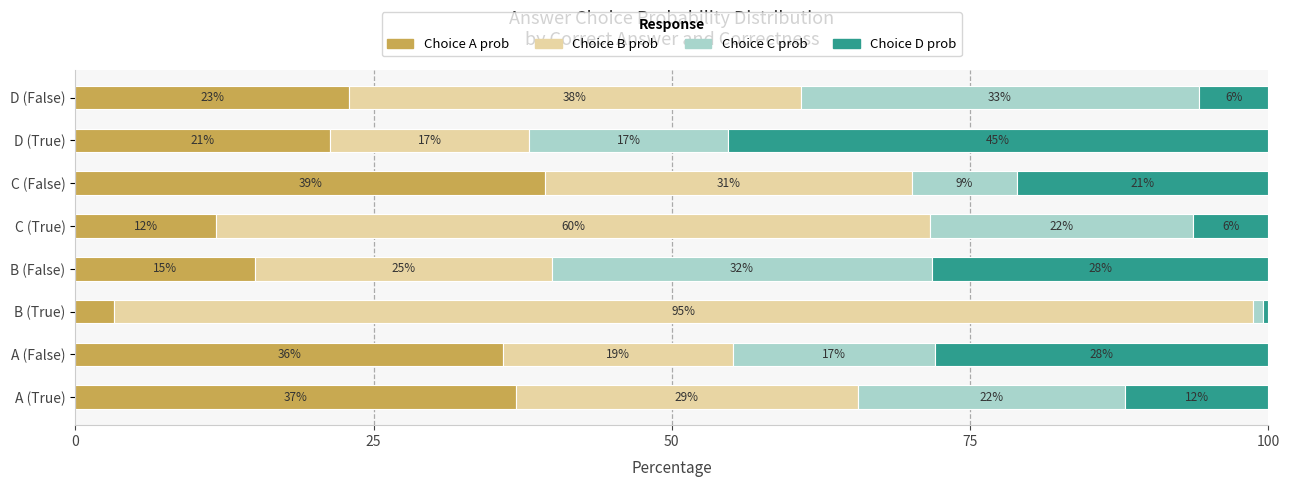

What are all the series names shown in the legend?

Choice A prob, Choice B prob, Choice C prob, Choice D prob